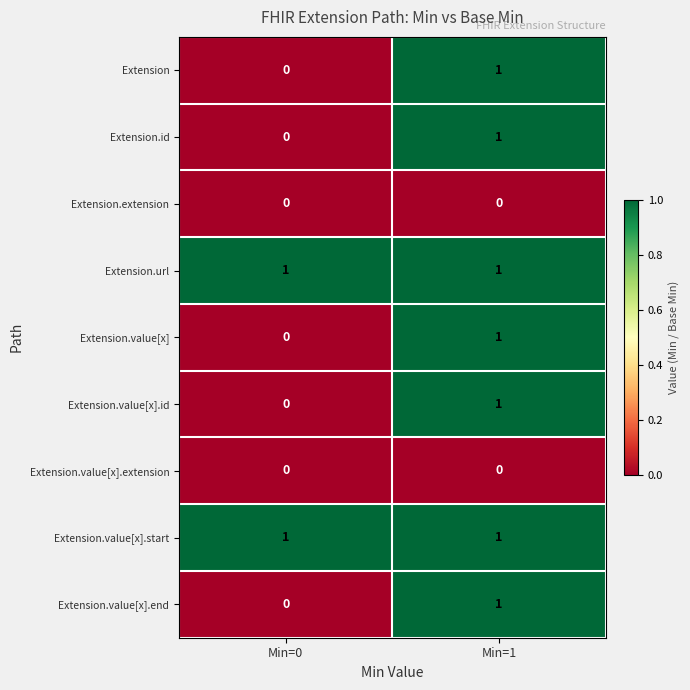

At which label is Extension.value[x] closest to 0?

Min=0